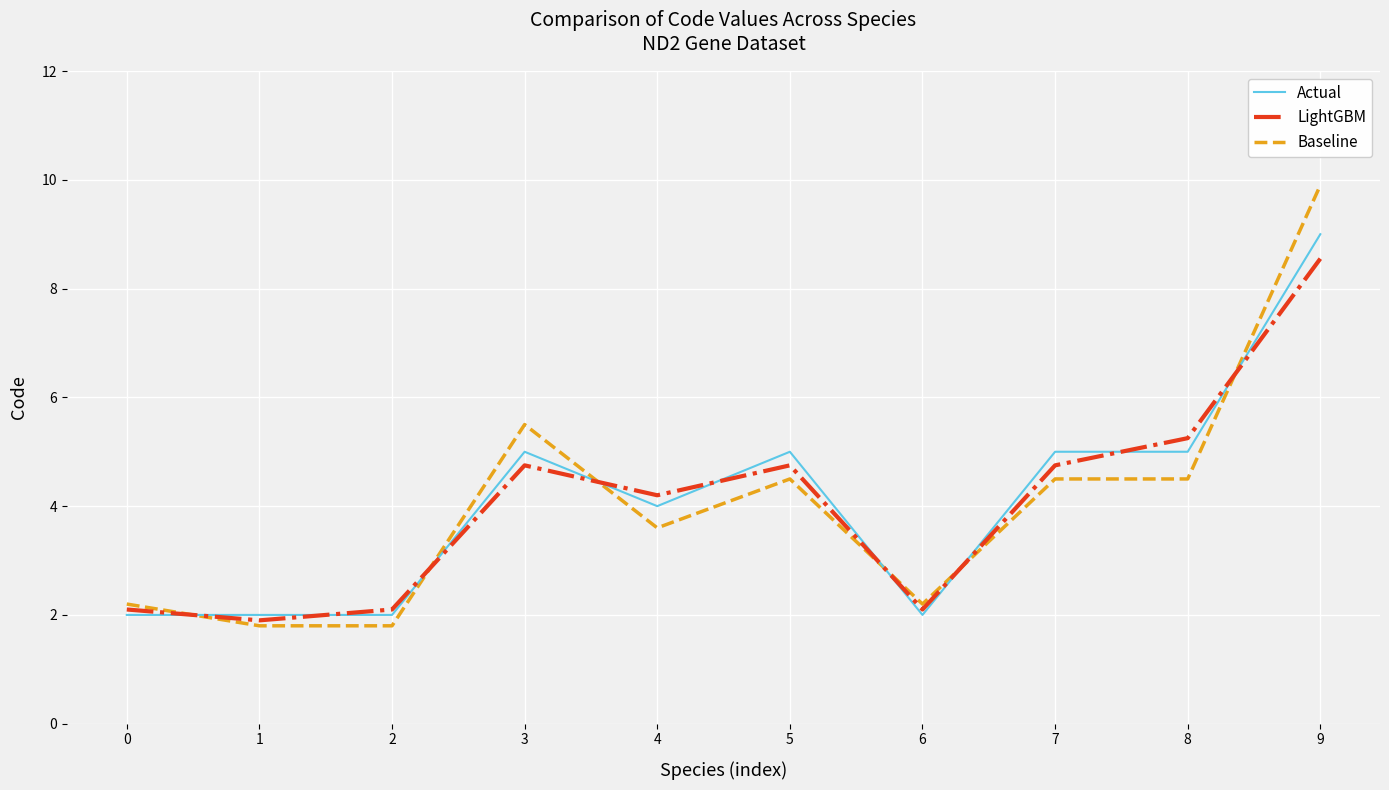

How many interior local valleys does the LightGBM series have?

3